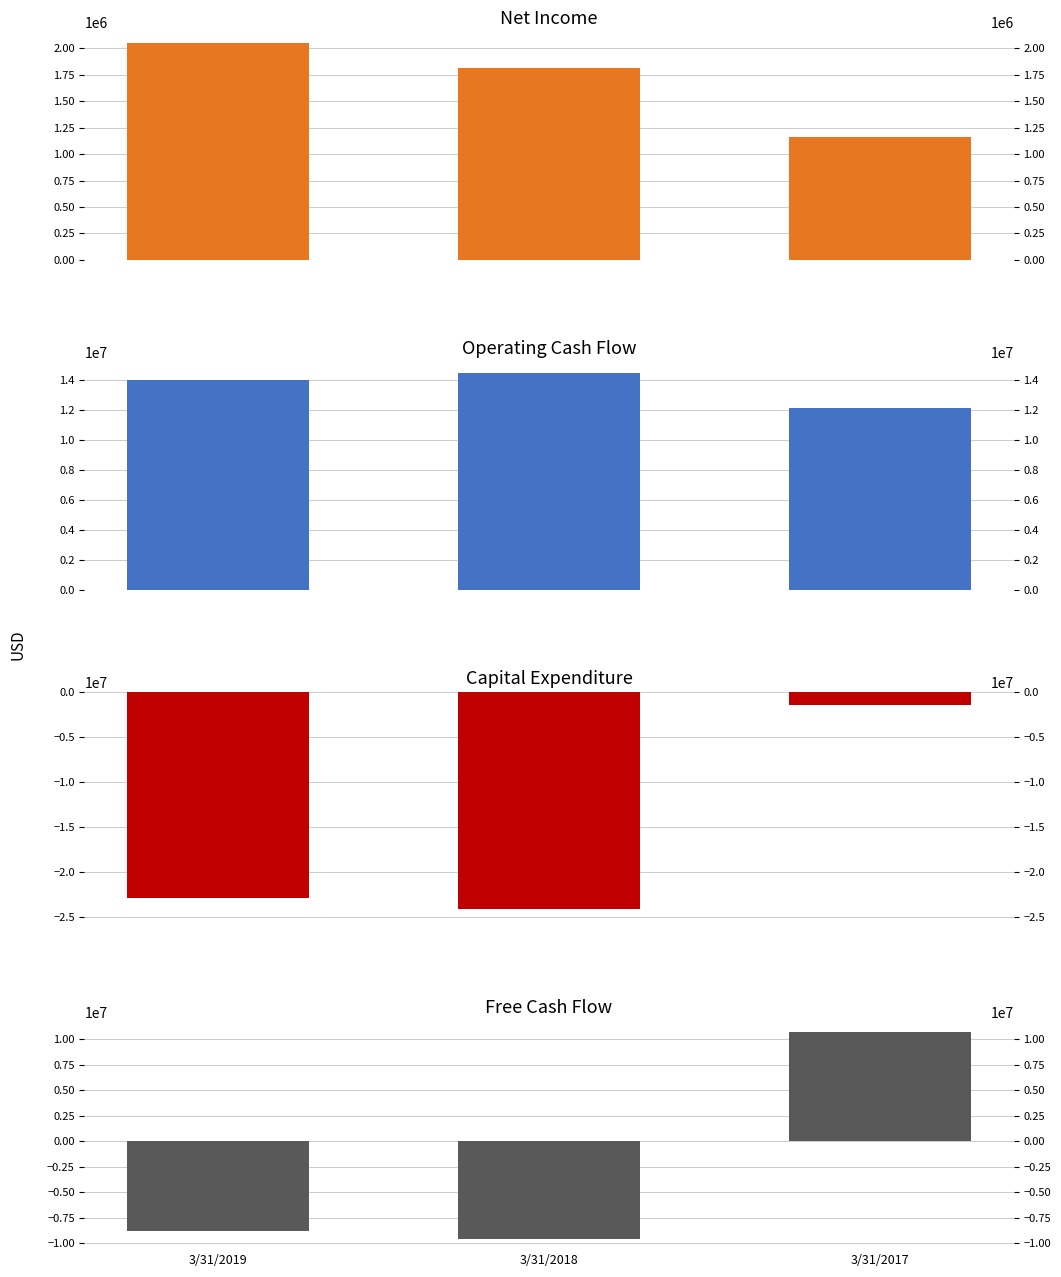

Is the value of Operating Cash Flow at 3/31/2018 greater than the value of Net Income at 3/31/2019?

Yes